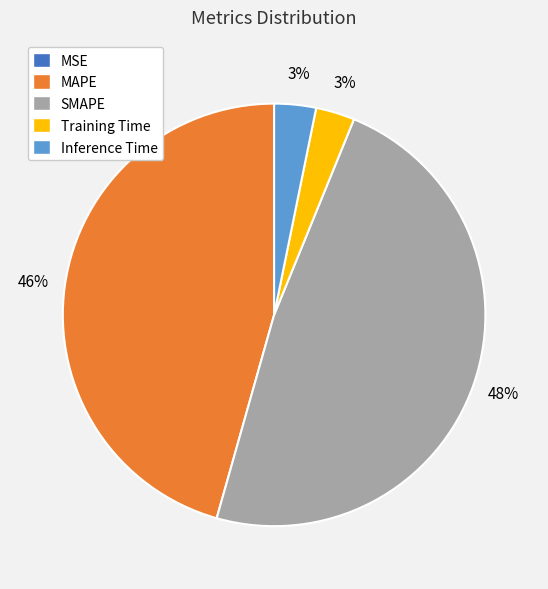

Combined, do Training Time and Inference Time account for over 50%?

No